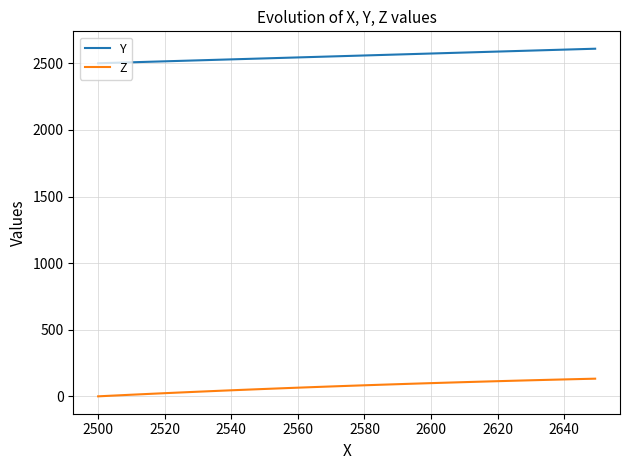

What is the highest value of the Z series?

132.6